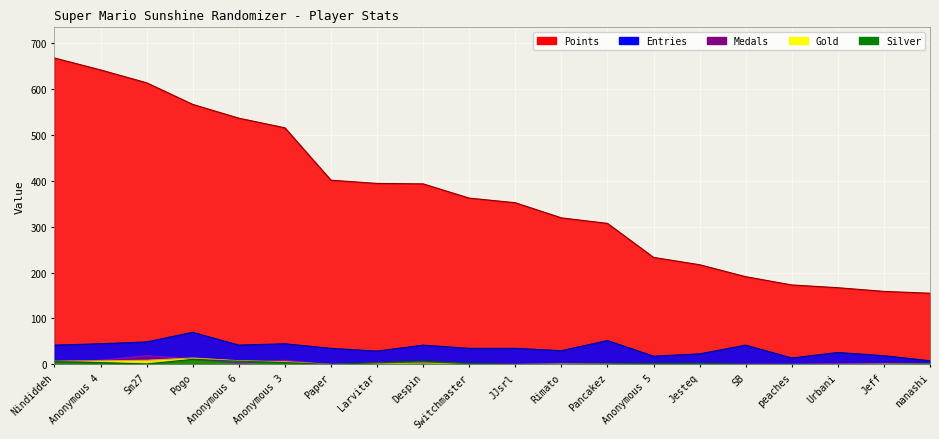

At which category does Silver reach its first local valley?

Sm27